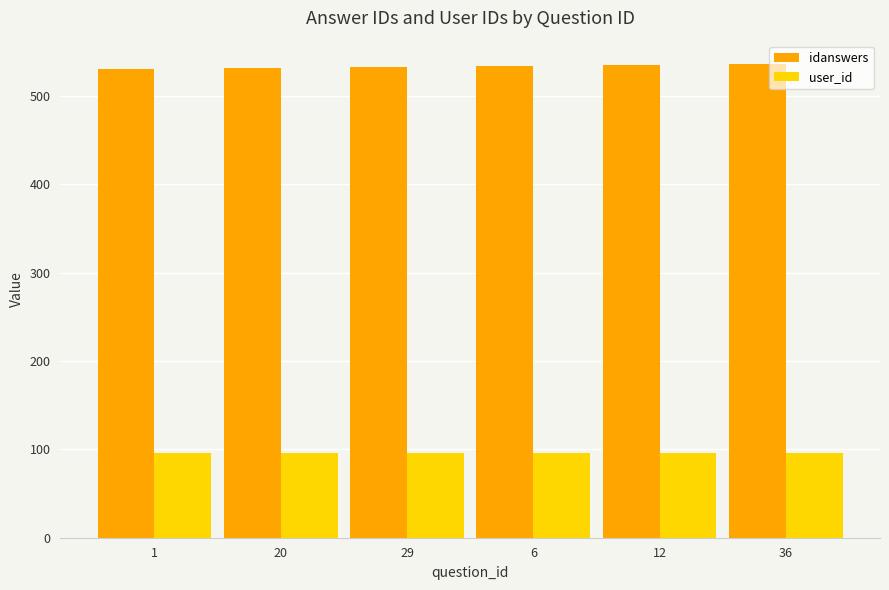

What is the maximum value for user_id?

96